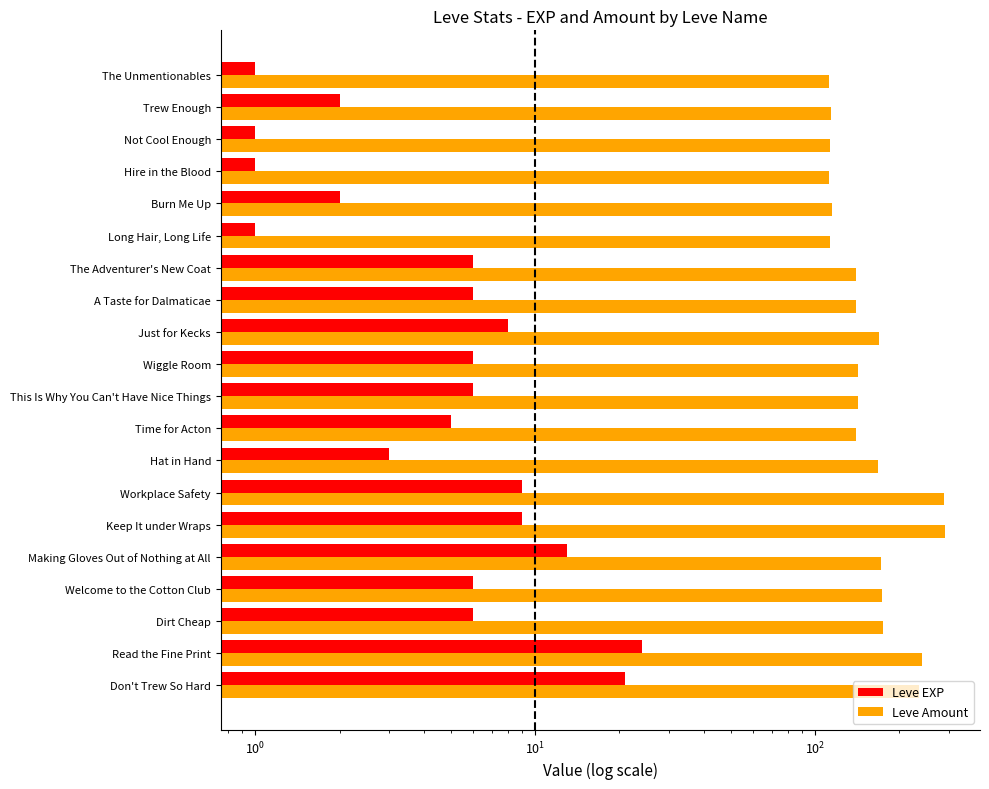

How many groups of bars are there?

20